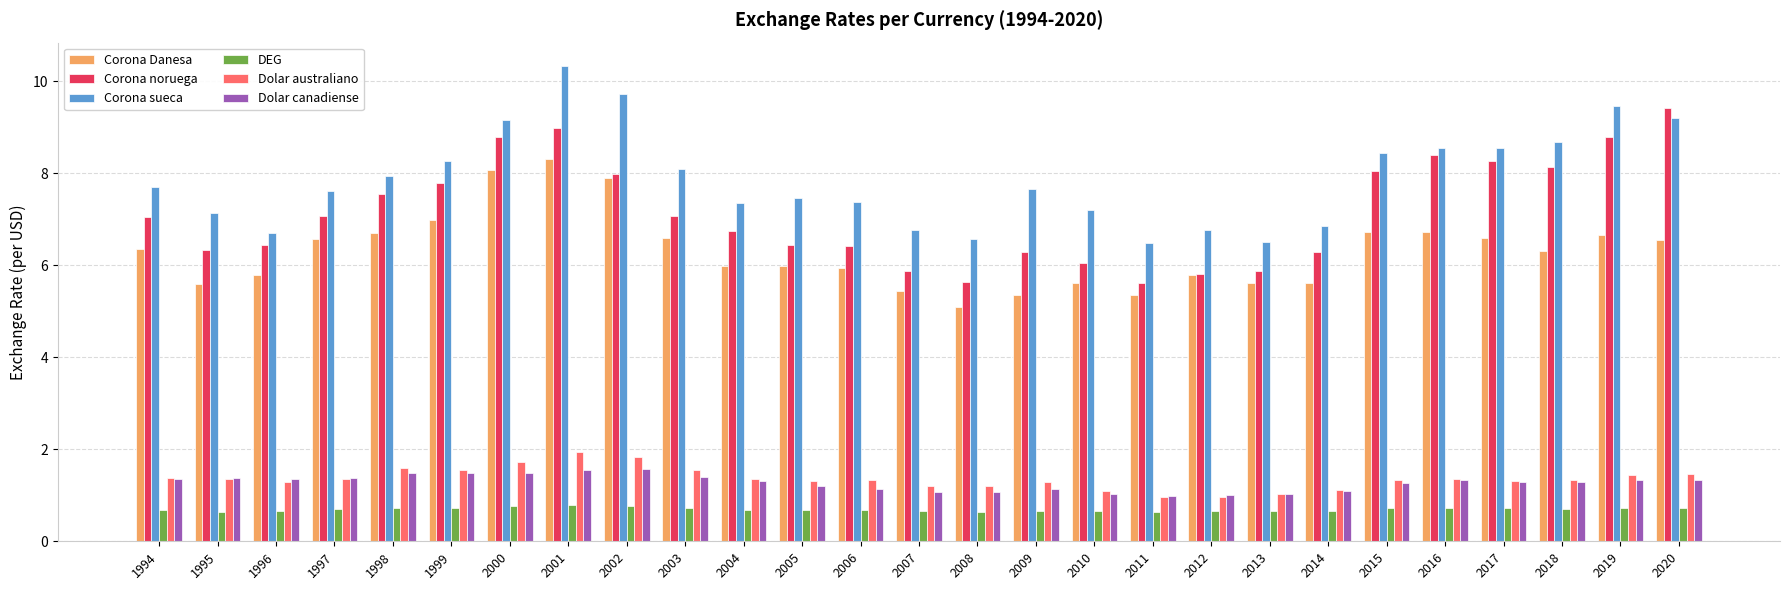

At which category does the chart reach its peak across all series?

2001